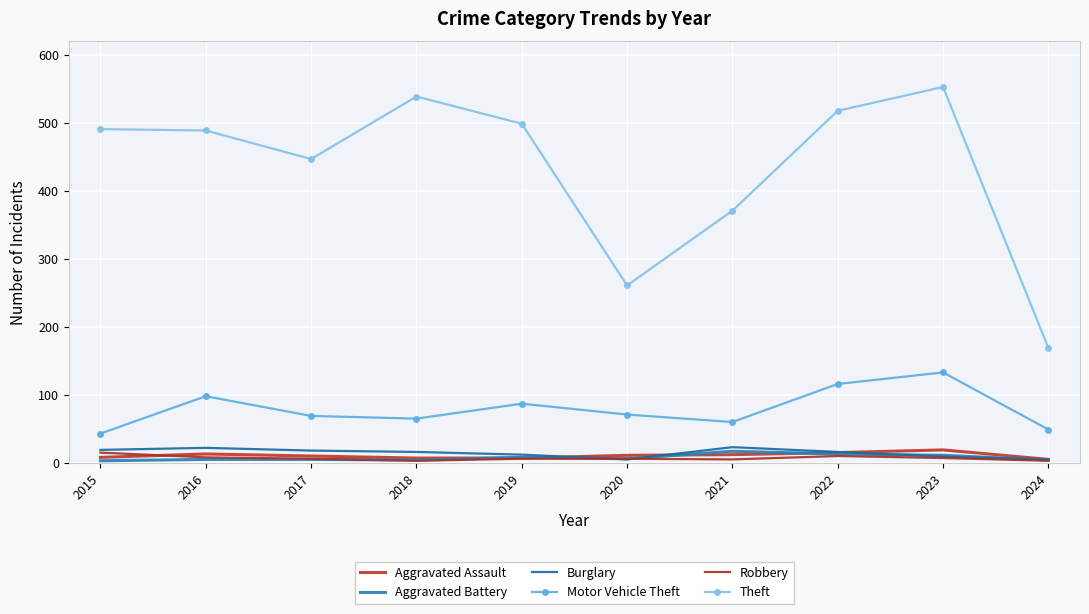

True or false: Motor Vehicle Theft has more than 2 interior local peaks.

True